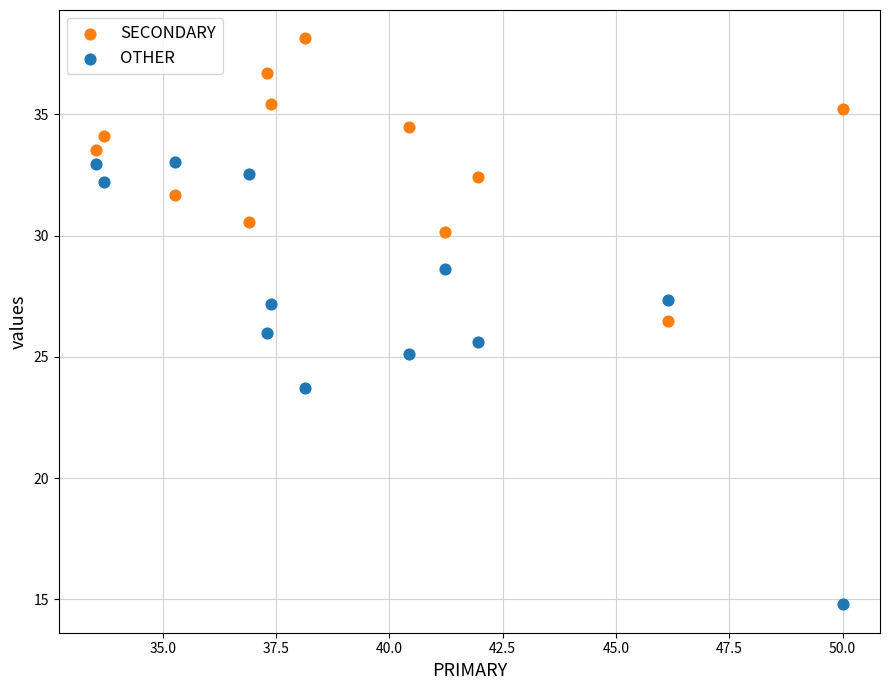

Which series contains the highest Y value?

SECONDARY